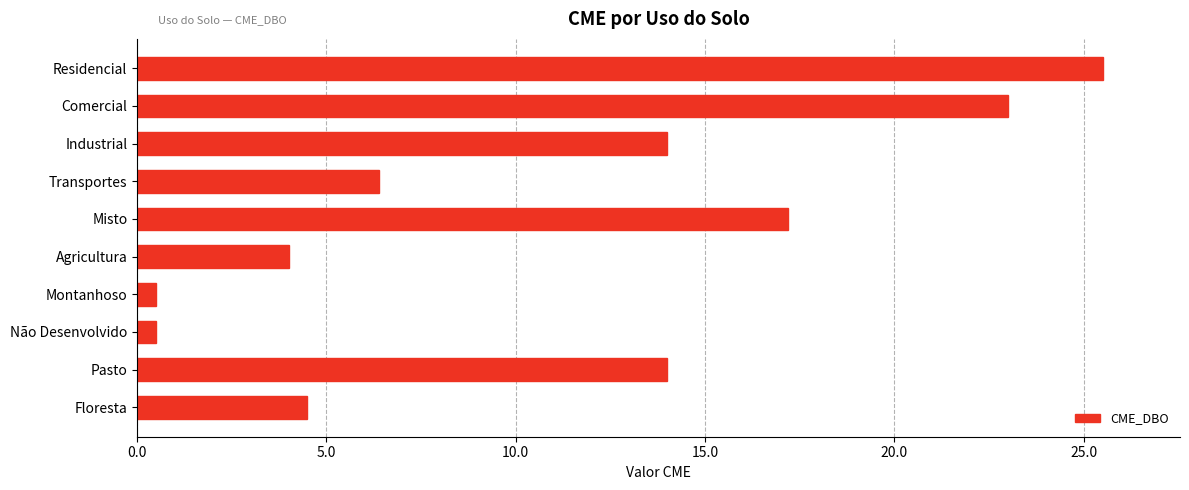

What is the sum of all values?

109.6